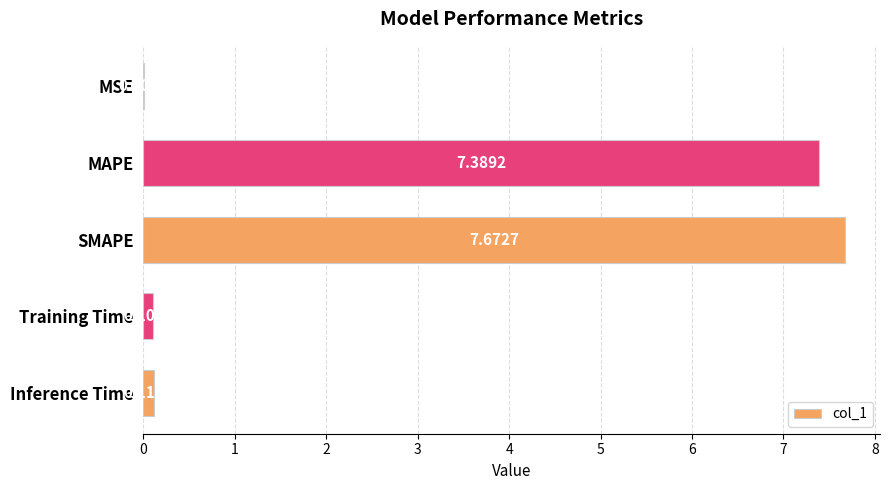

At which label is the value closest to 3?

Inference Time